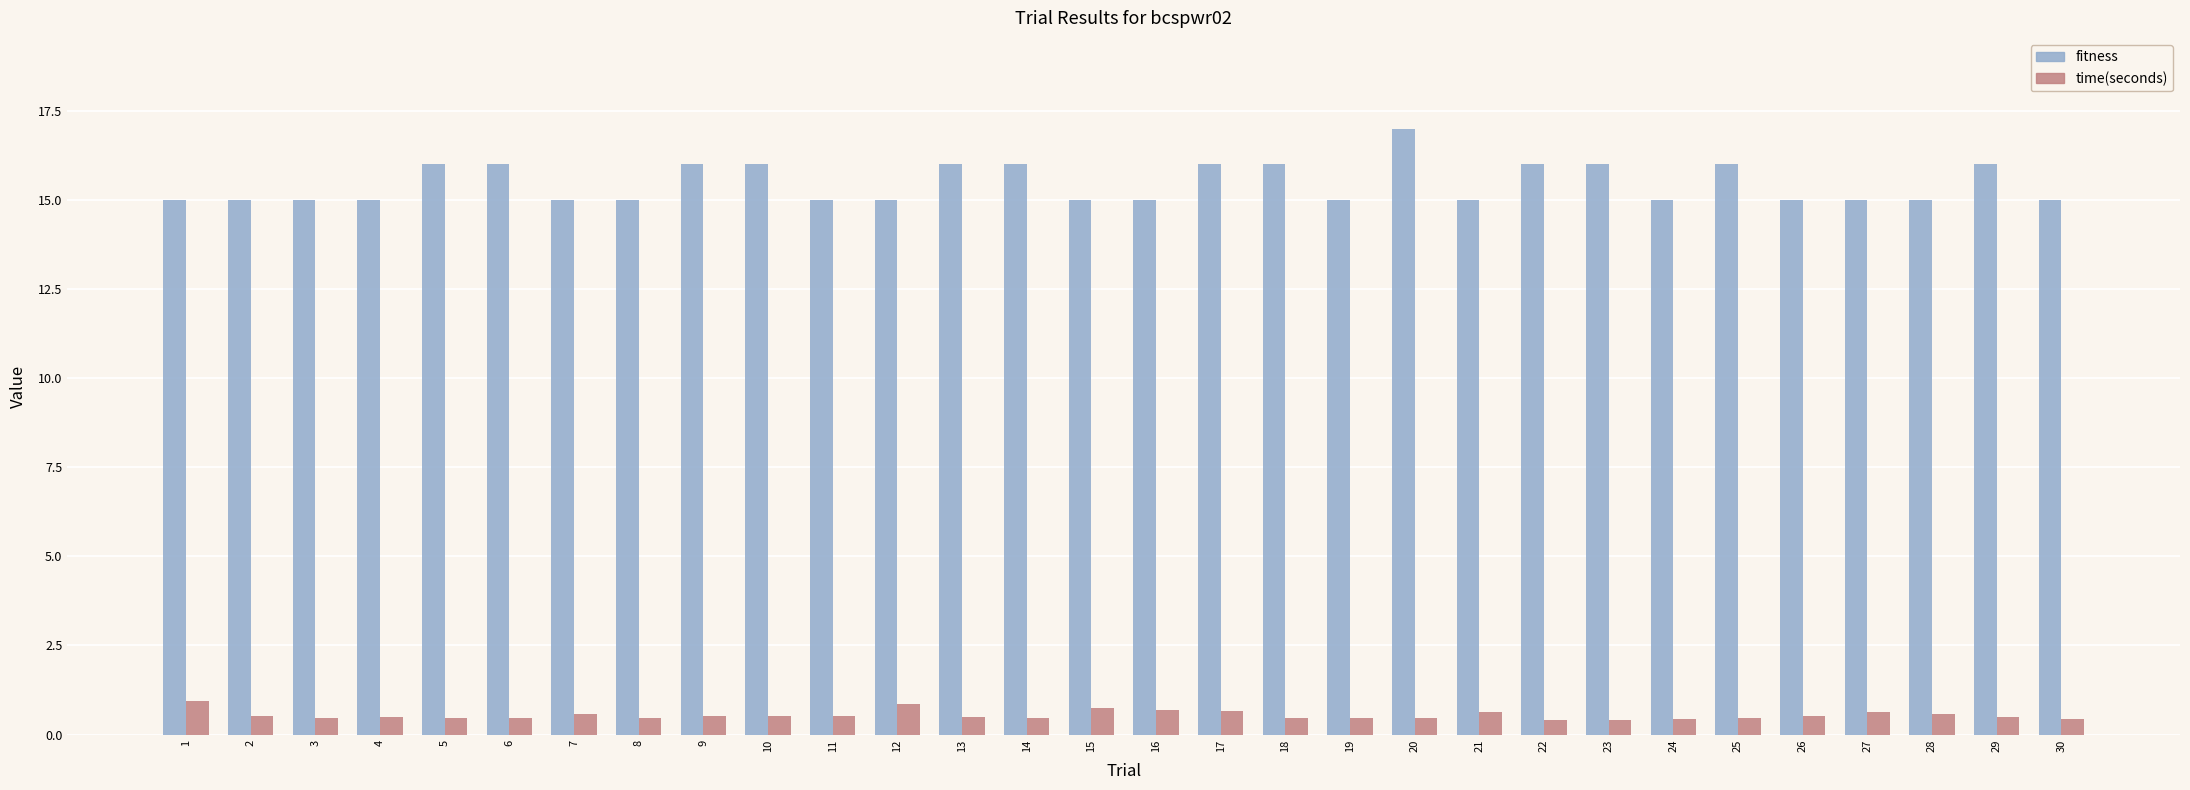

Which series has the largest range (max minus min)?

fitness